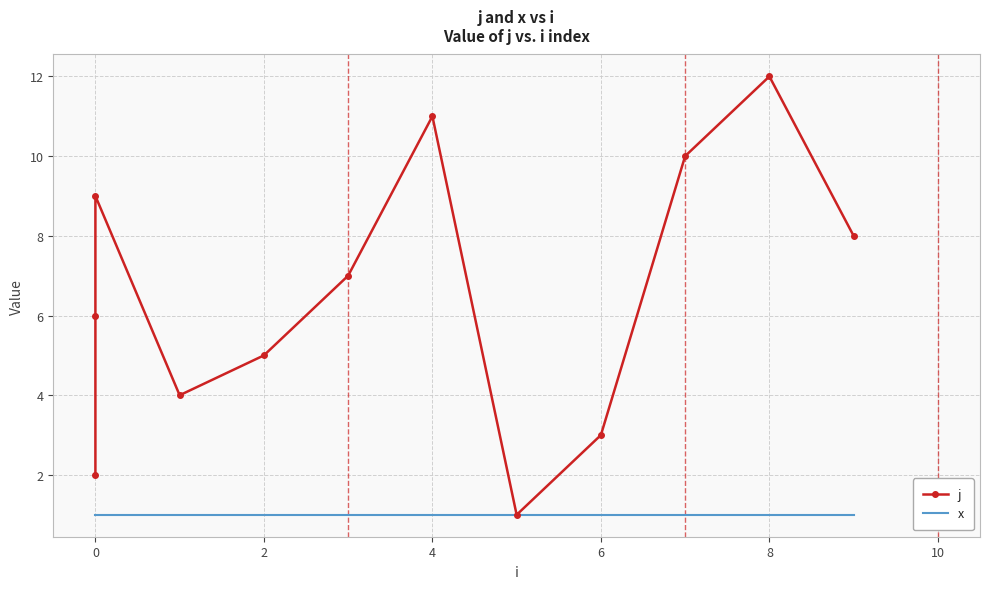

The value of x at 11 is 1. True or false?

False